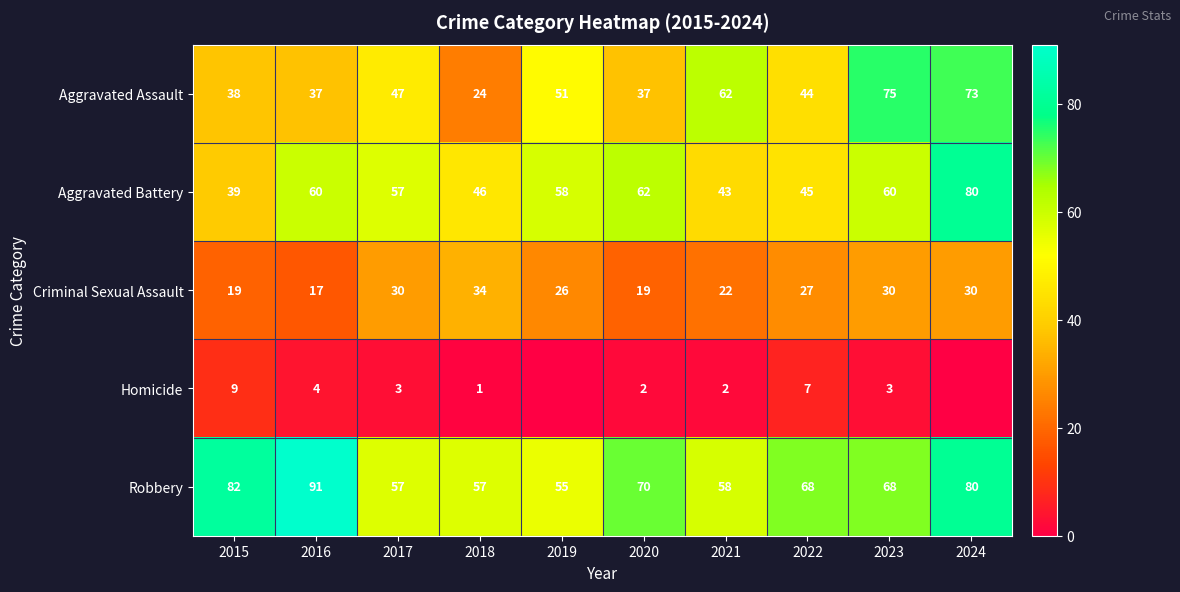

At 2016, list the series in order from smallest to largest.

Homicide, Criminal Sexual Assault, Aggravated Assault, Aggravated Battery, Robbery